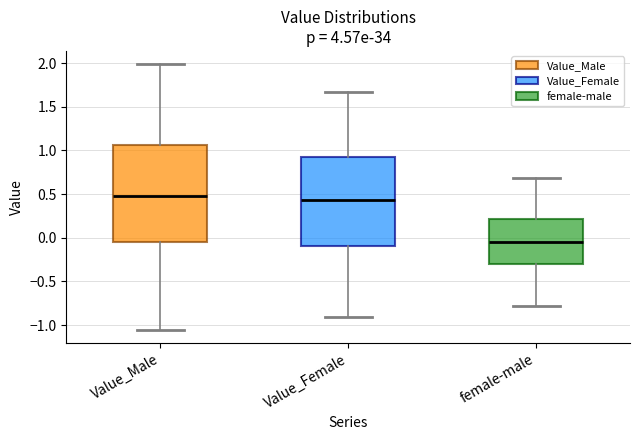

Reading left to right, transcribe this box plot: for each box, give where its median line is, the range the box spans, and where its two whiskers end, as read against the y-axis. The values are not printed on the chart, so give them approximately, as read against the axis.

Value_Male: median 0.50, box -0.05 to 1.05, whiskers -1.05 to 2.00
Value_Female: median 0.45, box -0.10 to 0.95, whiskers -0.90 to 1.65
female-male: median -0.05, box -0.30 to 0.20, whiskers -0.80 to 0.70